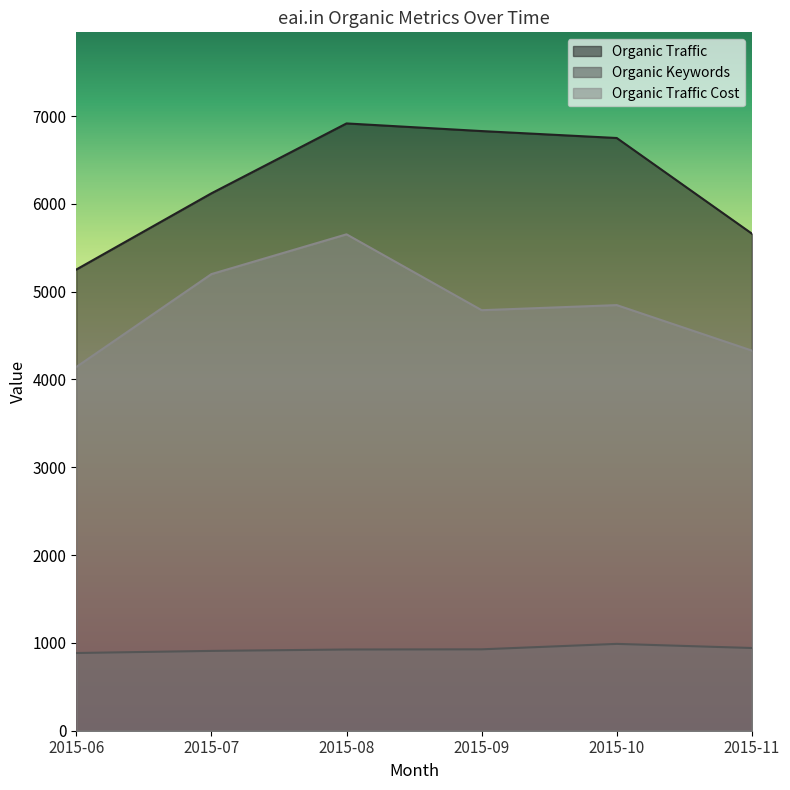

Rank the series at 2015-06 from highest to lowest value.

Organic Traffic, Organic Traffic Cost, Organic Keywords